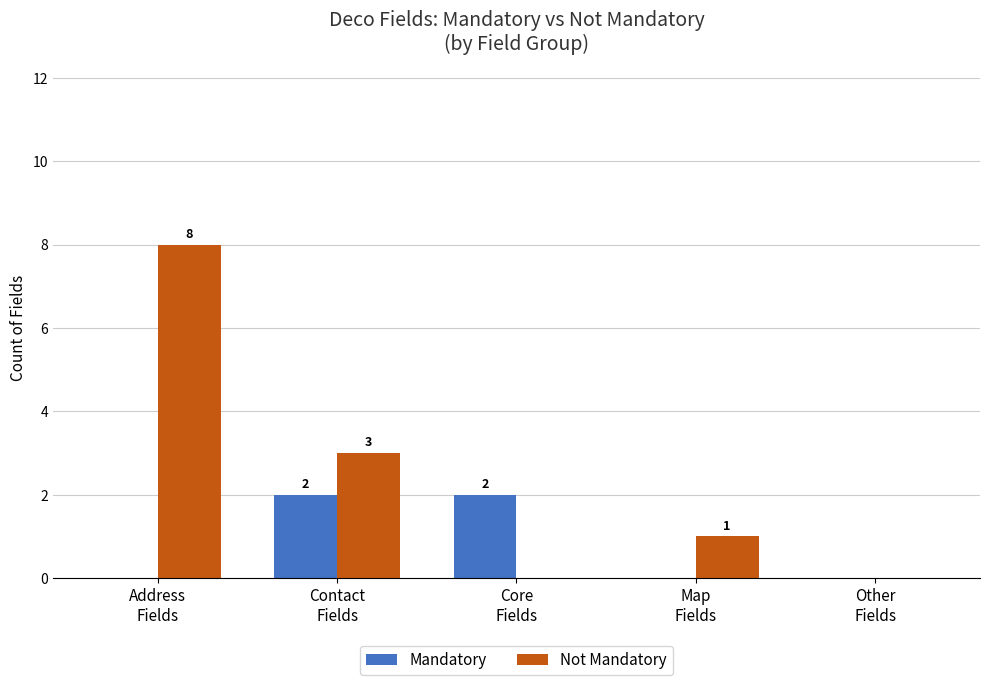

What is the sum of all Mandatory values?

4